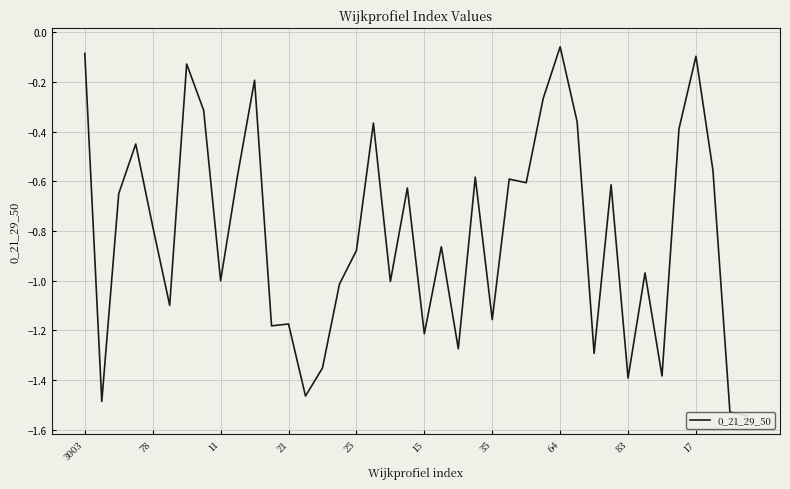

How many points are lower than both their immediate neighbors (excluding endpoints)?

13